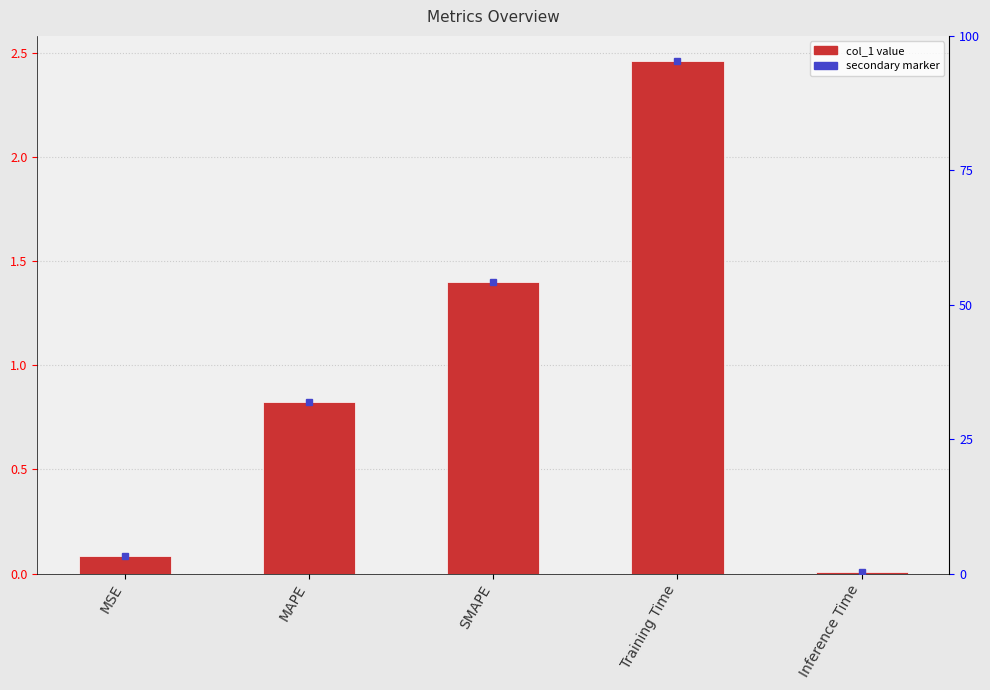

Between MAPE and SMAPE, which is larger?

SMAPE